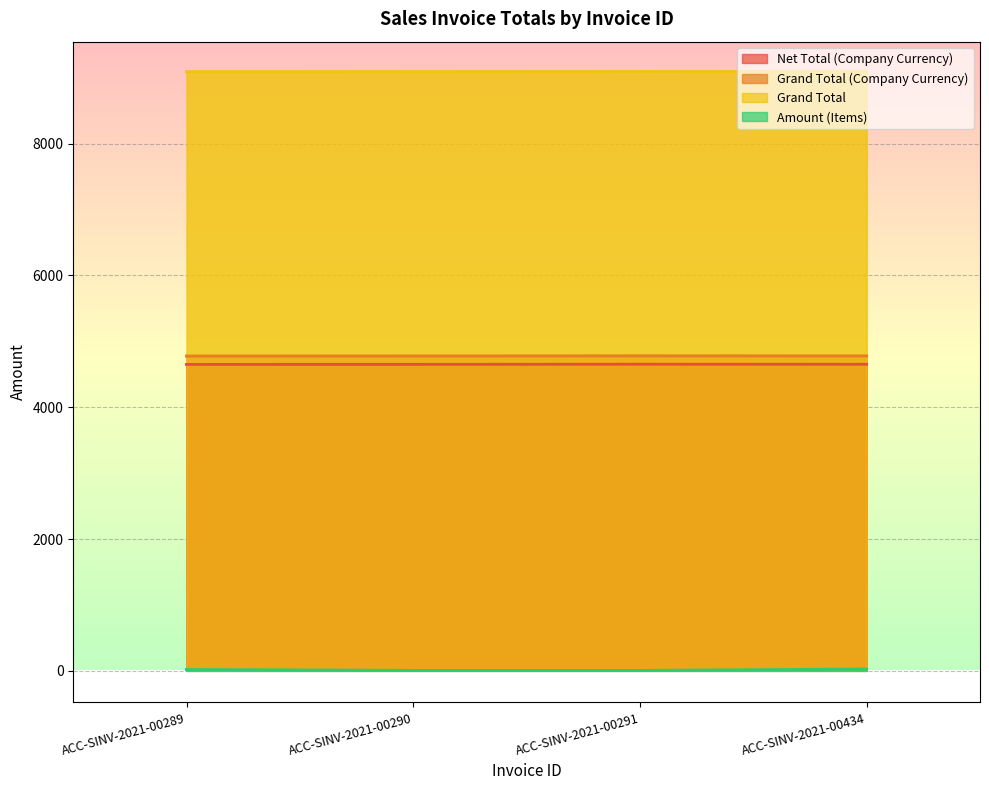

Rank the series at ACC-SINV-2021-00291 from highest to lowest value.

Grand Total, Grand Total (Company Currency), Net Total (Company Currency), Amount (Items)